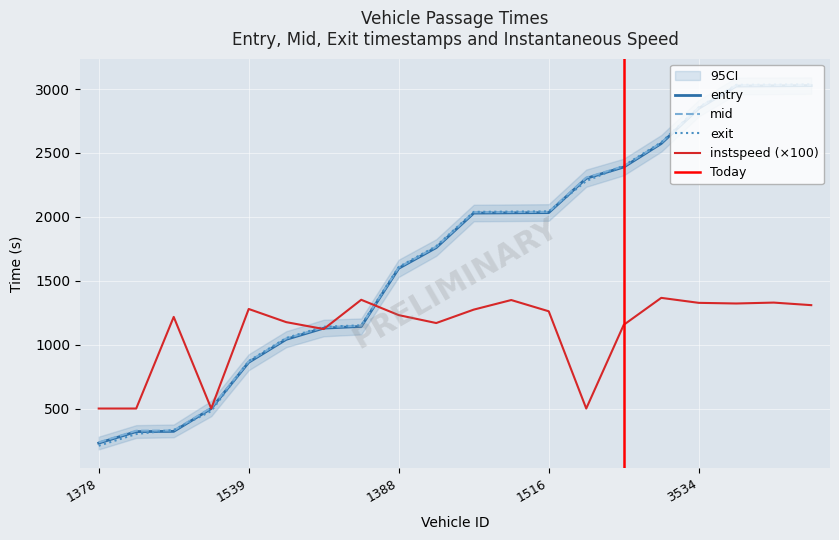

Which series has the largest range (max minus min)?

exit